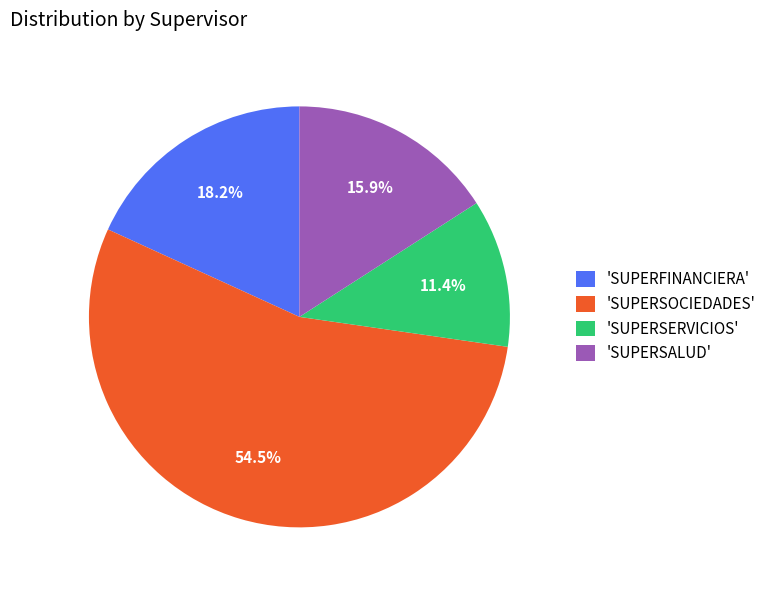

To the nearest percent, what is the average slice percentage?

25%